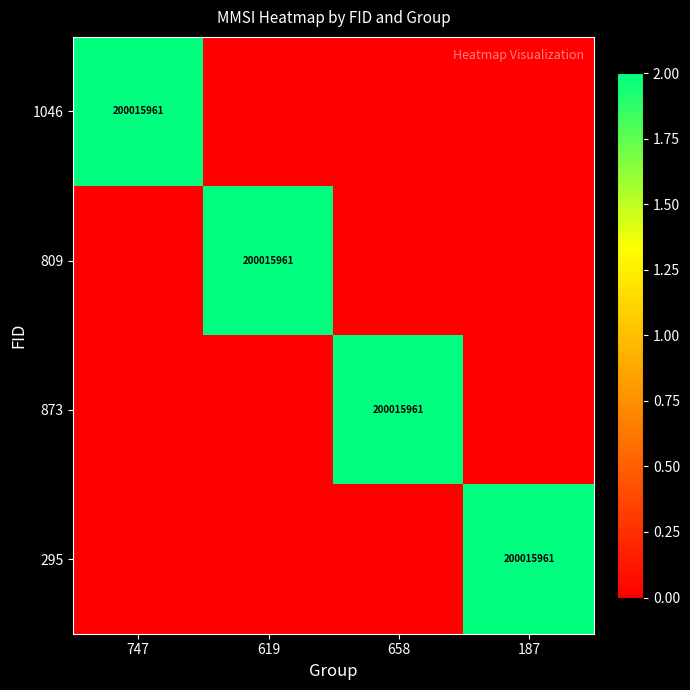

Is it true that 873 equals 200015961 at 658?

True